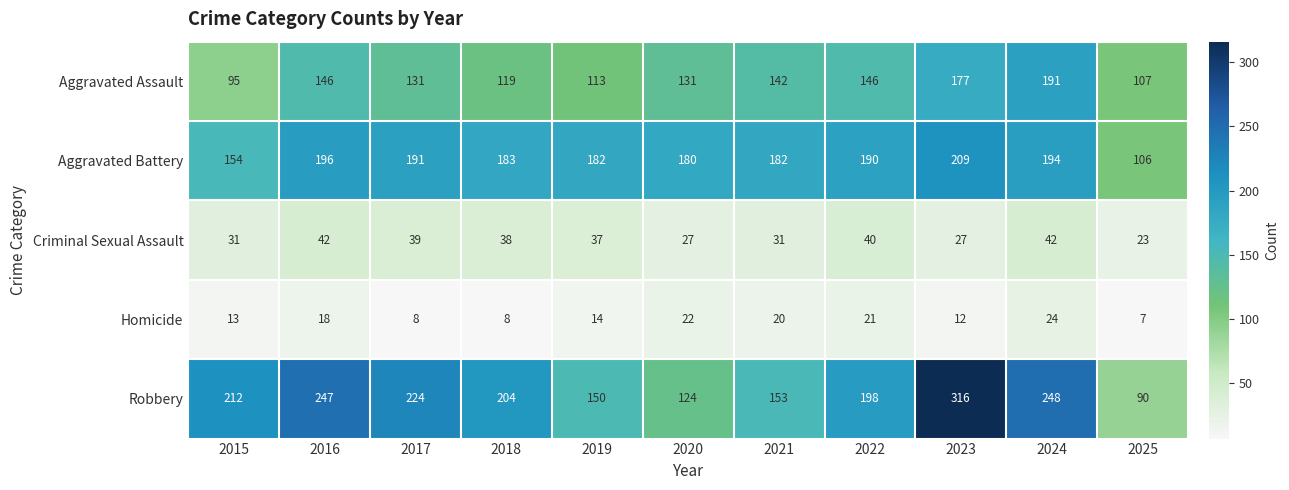

Which series has the largest total across all categories?

Robbery